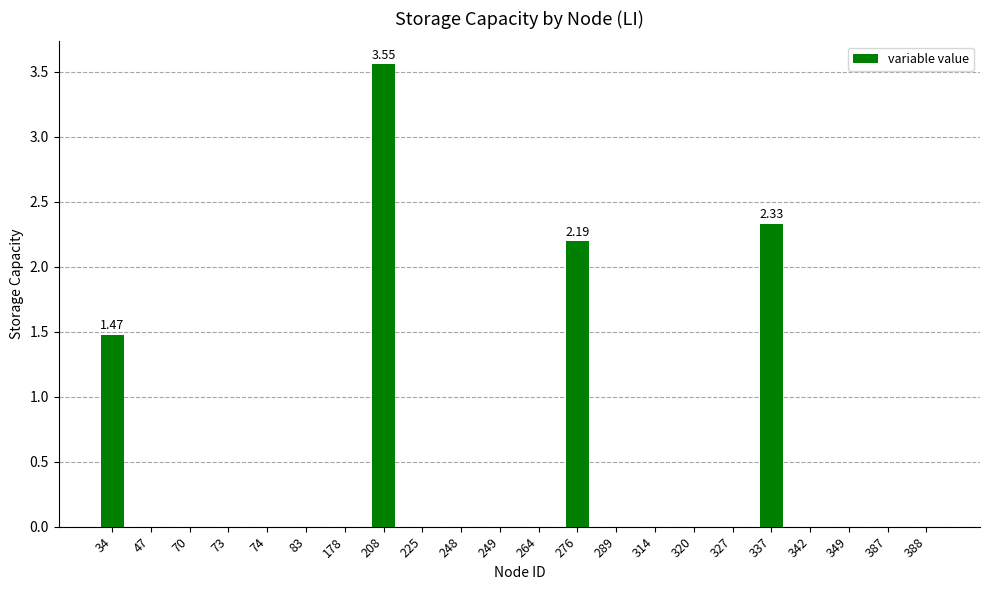

What is the sum of all values?

9.5